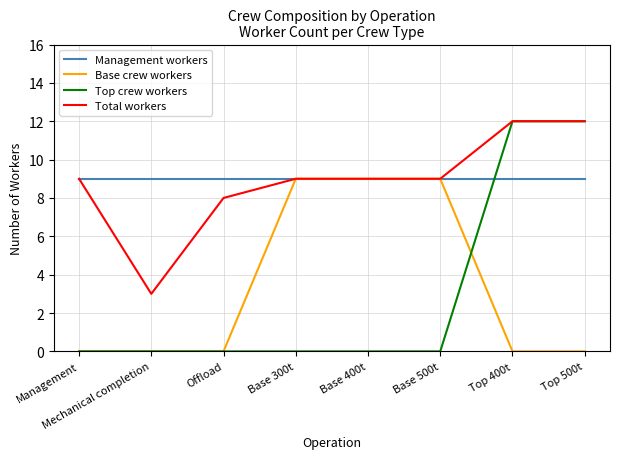

Does the chart have visible grid lines?

Yes